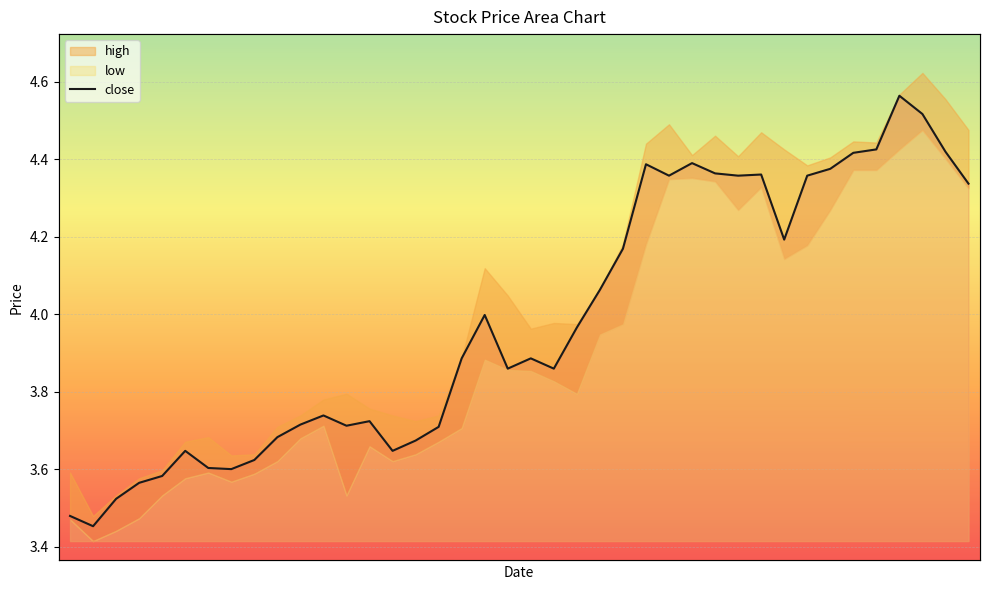

Rank the categories by value from lowest to highest.

1, 0, 2, 3, 4, 7, 6, 8, 5, 14, 15, 9, 16, 12, 10, 13, 11, 19, 21, 17, 20, 22, 18, 23, 24, 31, 39, 26, 29, 32, 30, 28, 33, 25, 27, 34, 38, 35, 37, 36